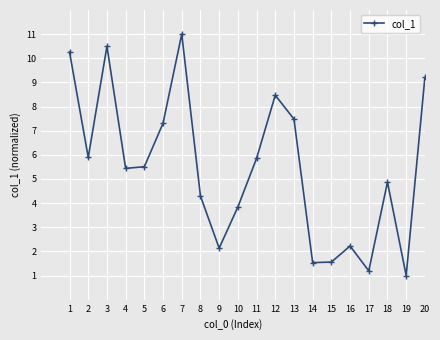

The chart shows a value of 1.1 at 10. True or false?

False